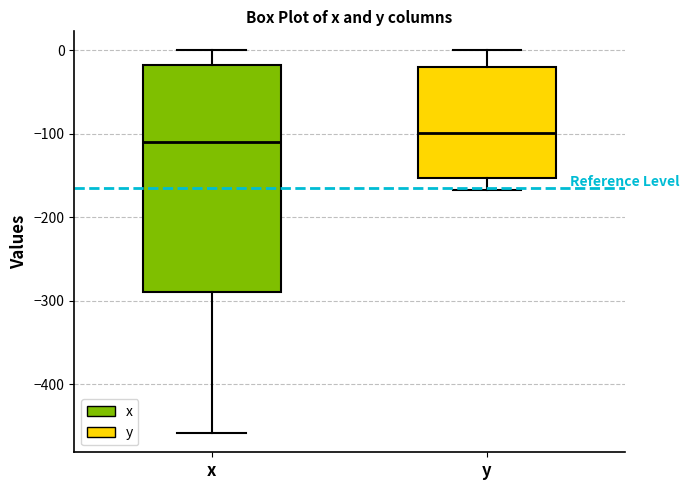

Reading left to right, transcribe this box plot: for each box, give where its median line is, the range the box spans, and where its two whiskers end, as read against the y-axis. The values are not printed on the chart, so give them approximately, as read against the axis.

x: median -110, box -290 to -20, whiskers -460 to 0
y: median -100, box -150 to -20, whiskers -170 to 0